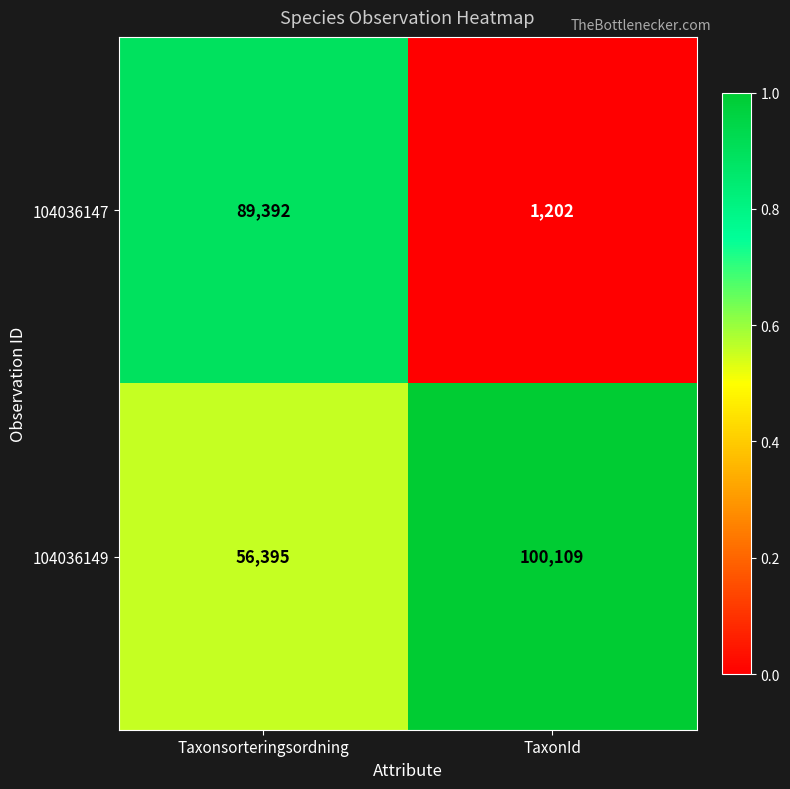

Which series changed the most between Taxonsorteringsordning and TaxonId?

104036147